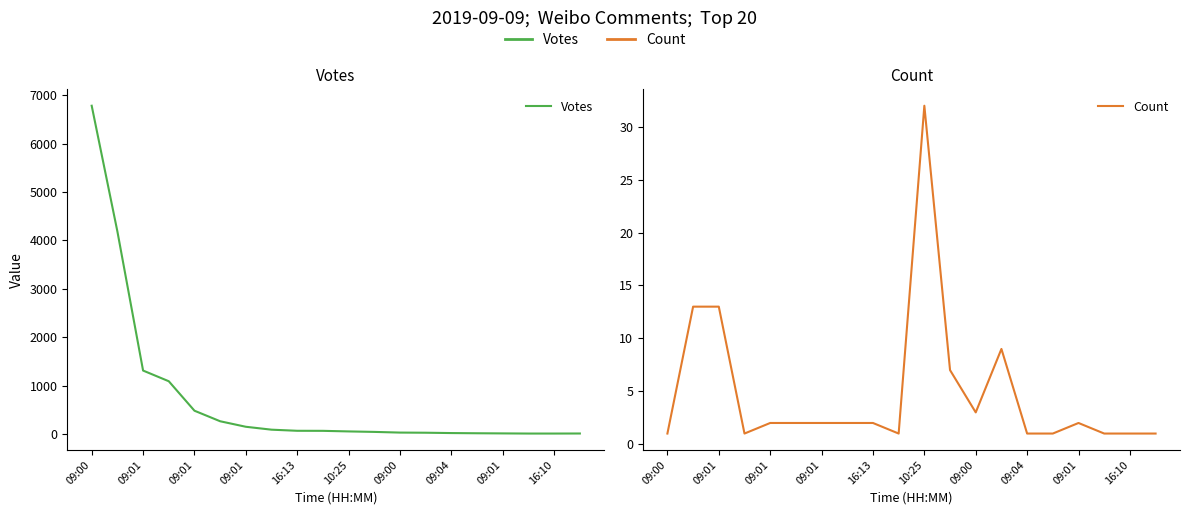

Rank the series at 16:10 from highest to lowest value.

Votes, Count